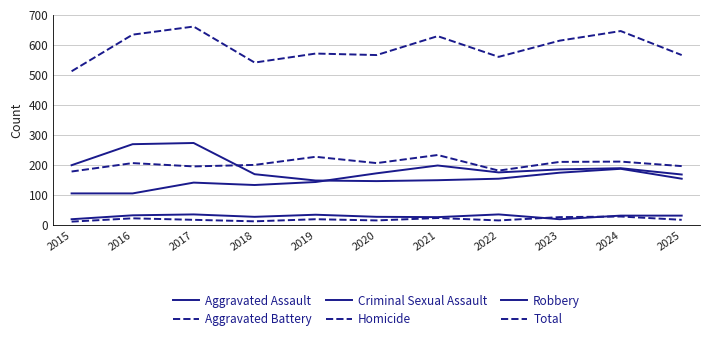

Does the chart display data point markers on the line(s)?

No